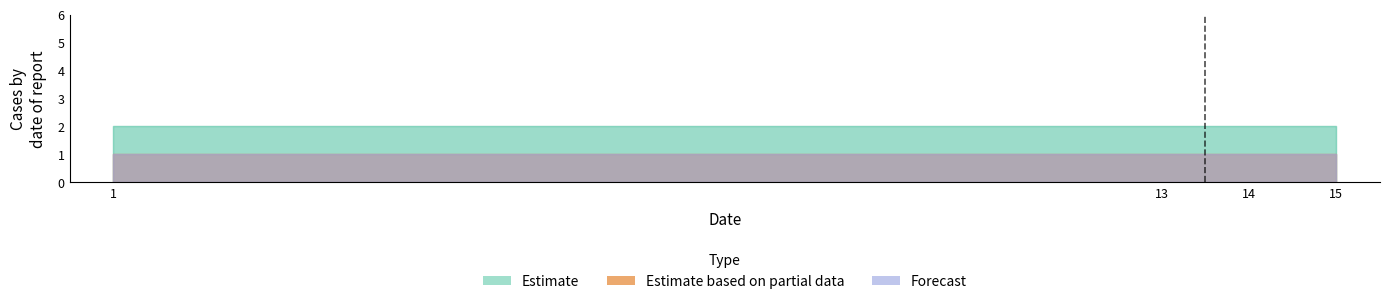

What is the spread (max minus min) of values at 14?

1